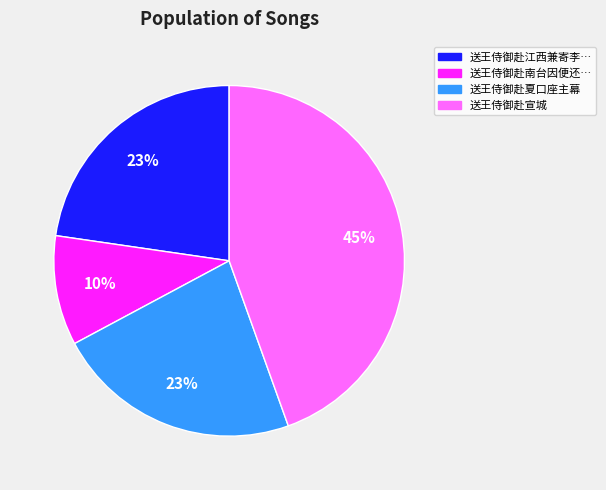

To the nearest percent, what is the average slice percentage?

25%